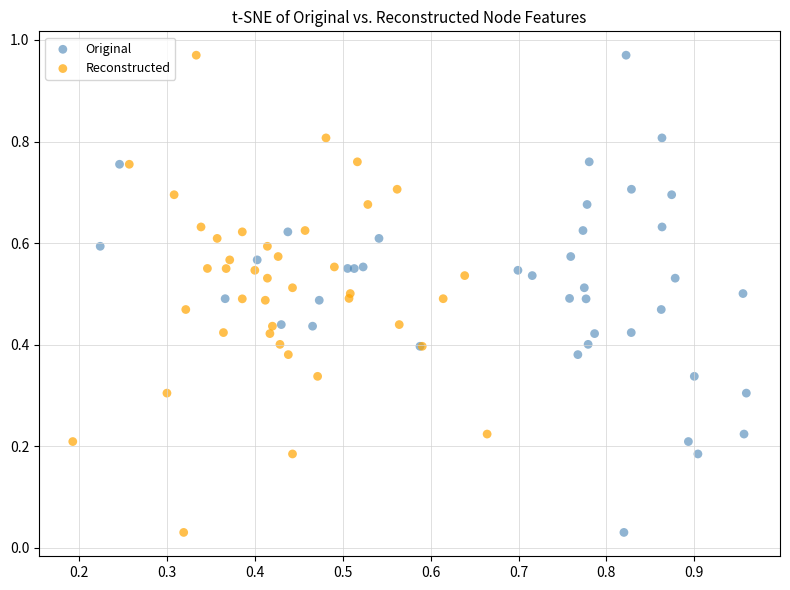

What are all the series names shown in the legend?

Original, Reconstructed